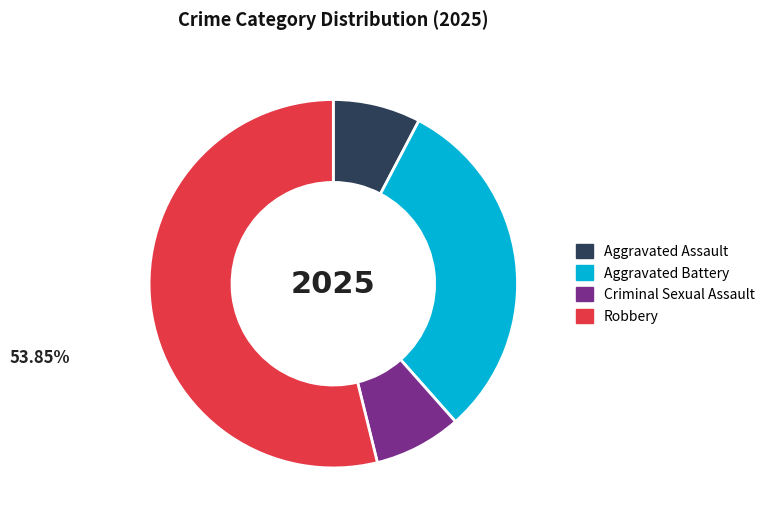

Is there a majority slice in this chart?

Yes